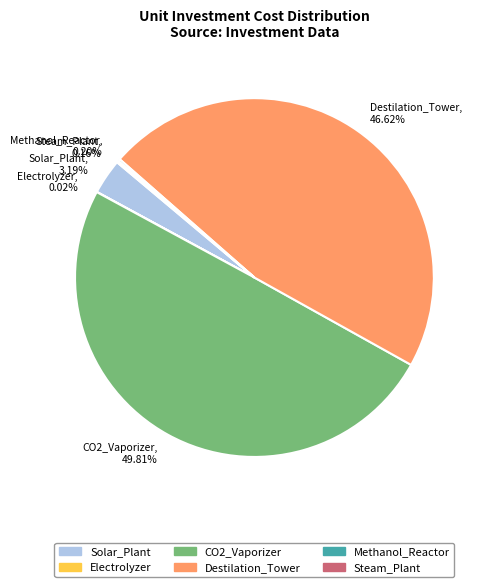

Combined, what portion of the pie is Destilation_Tower and Solar_Plant?

49.8%